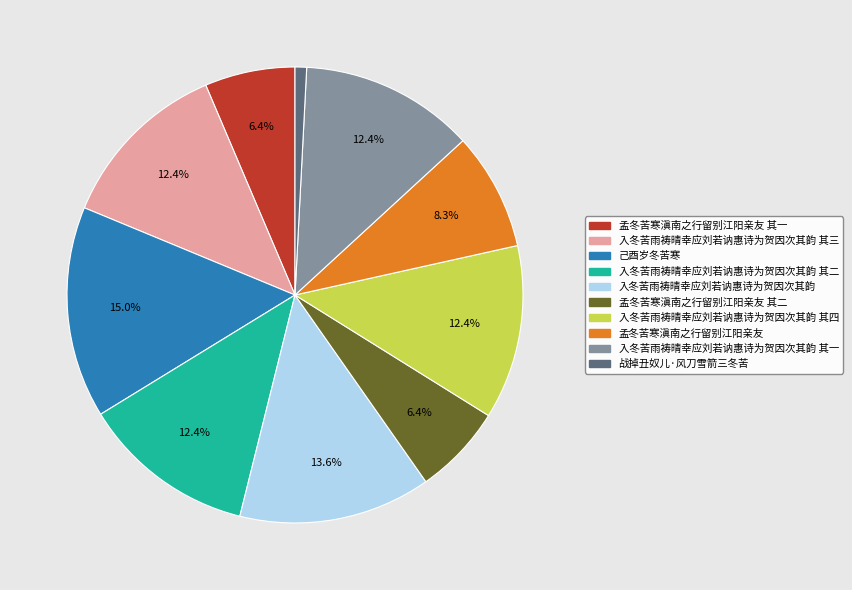

Does any single category account for the majority?

No